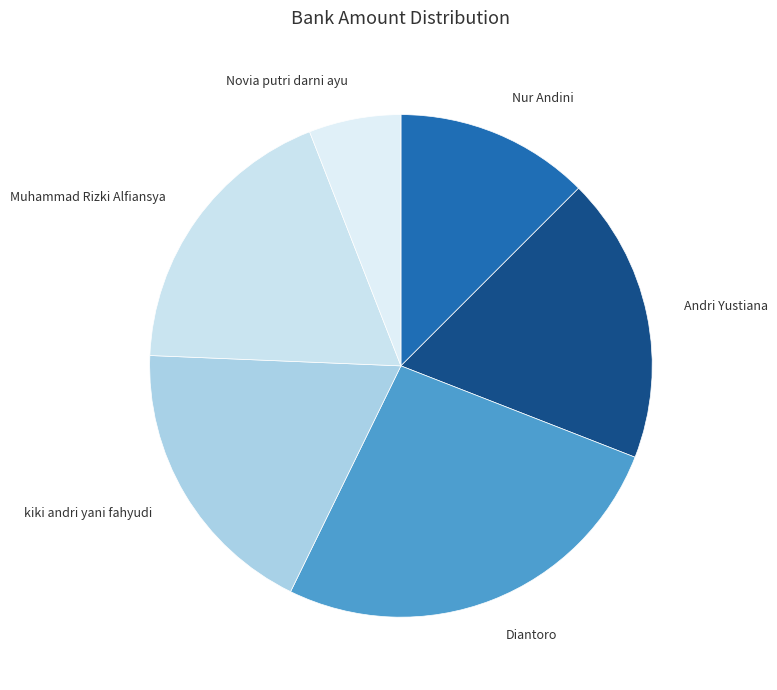

How many segments does this pie chart have?

6